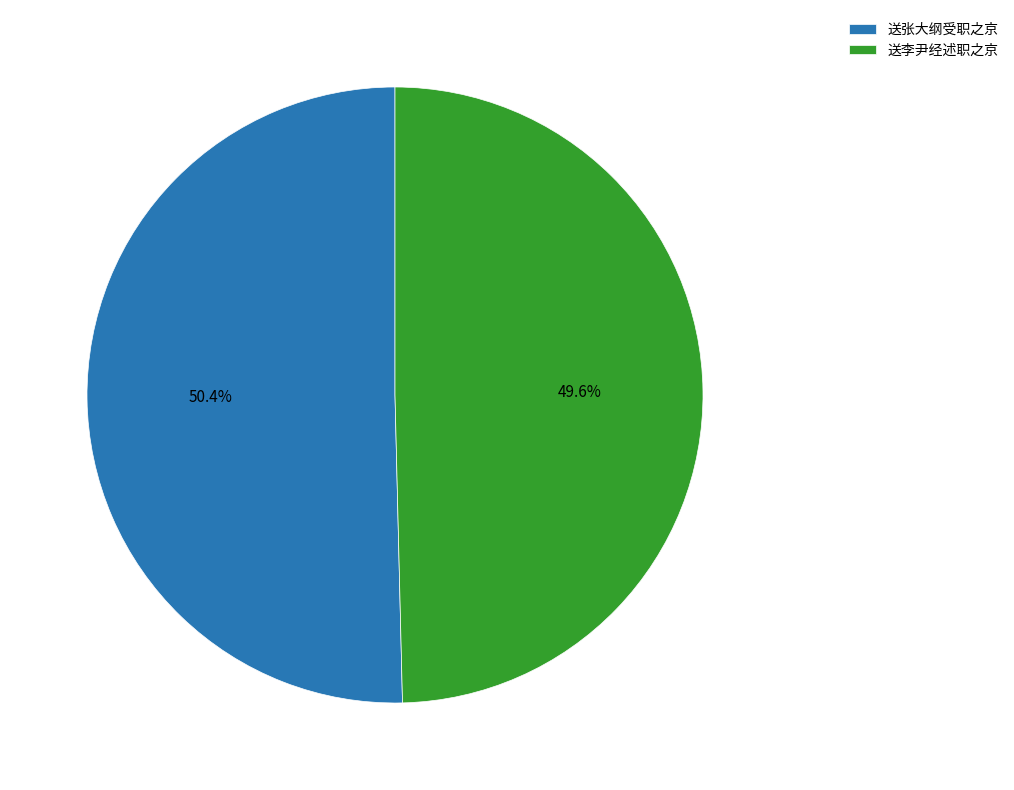

To the nearest percent, what is the average slice percentage?

50%